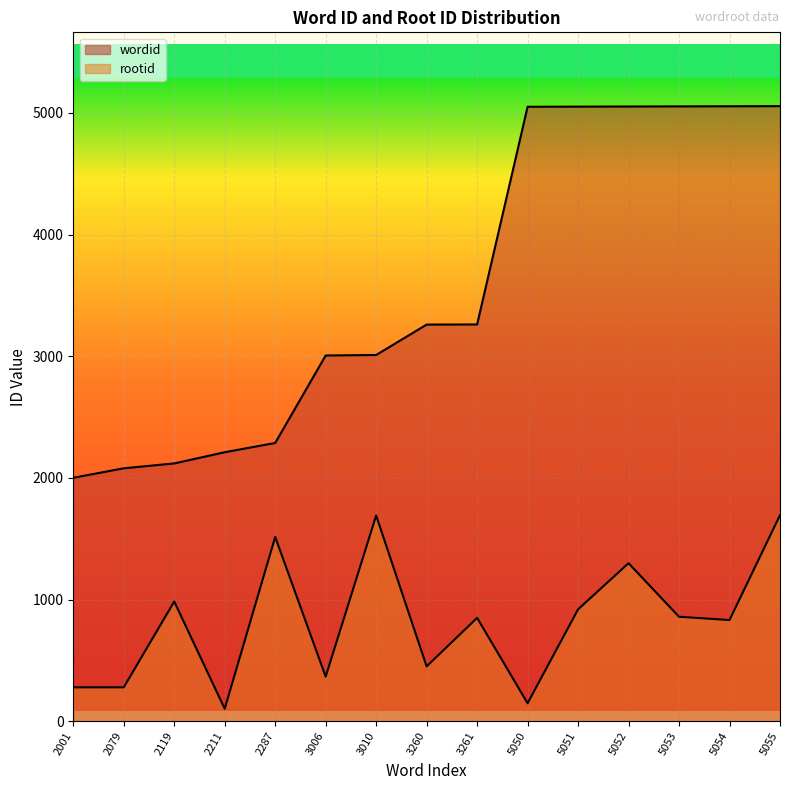

At which category does the chart reach its minimum across all series?

2211